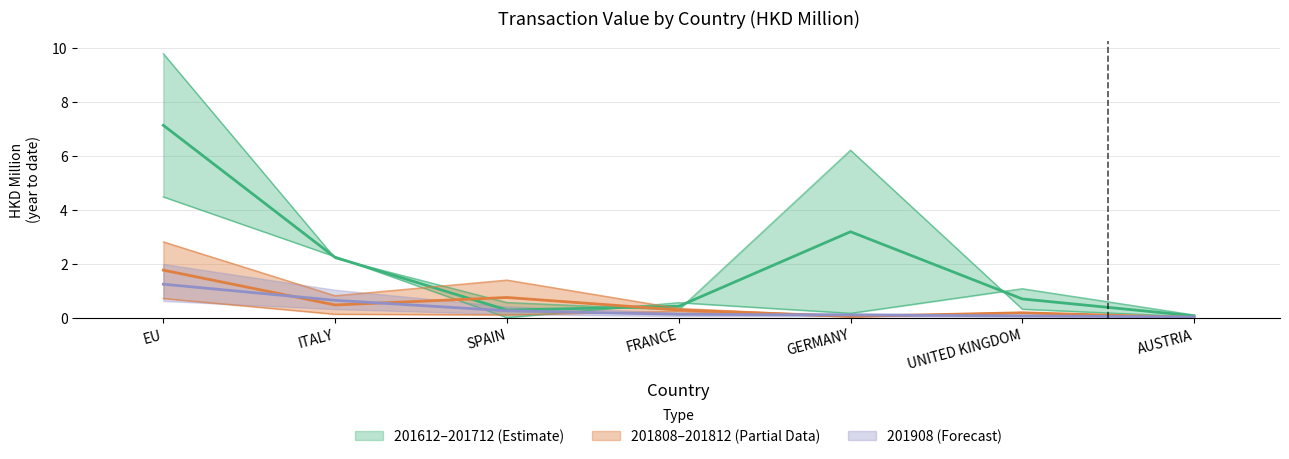

Which category has the lowest value across all series?

SPAIN